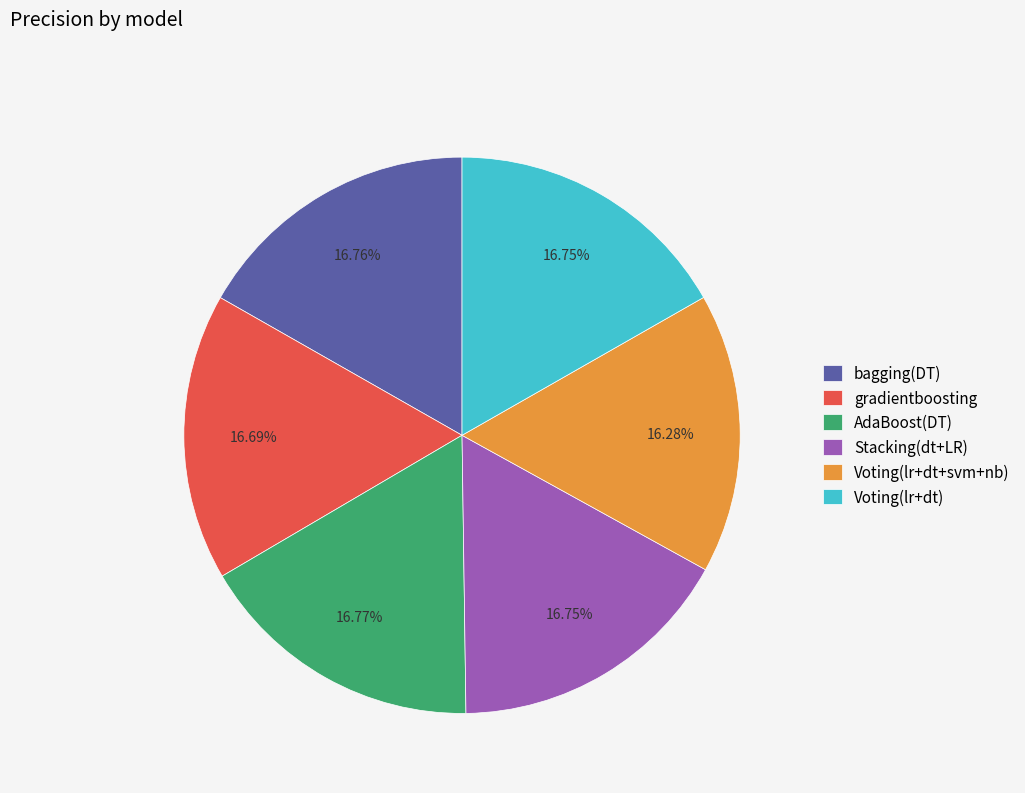

Count the number of slices in the pie.

6